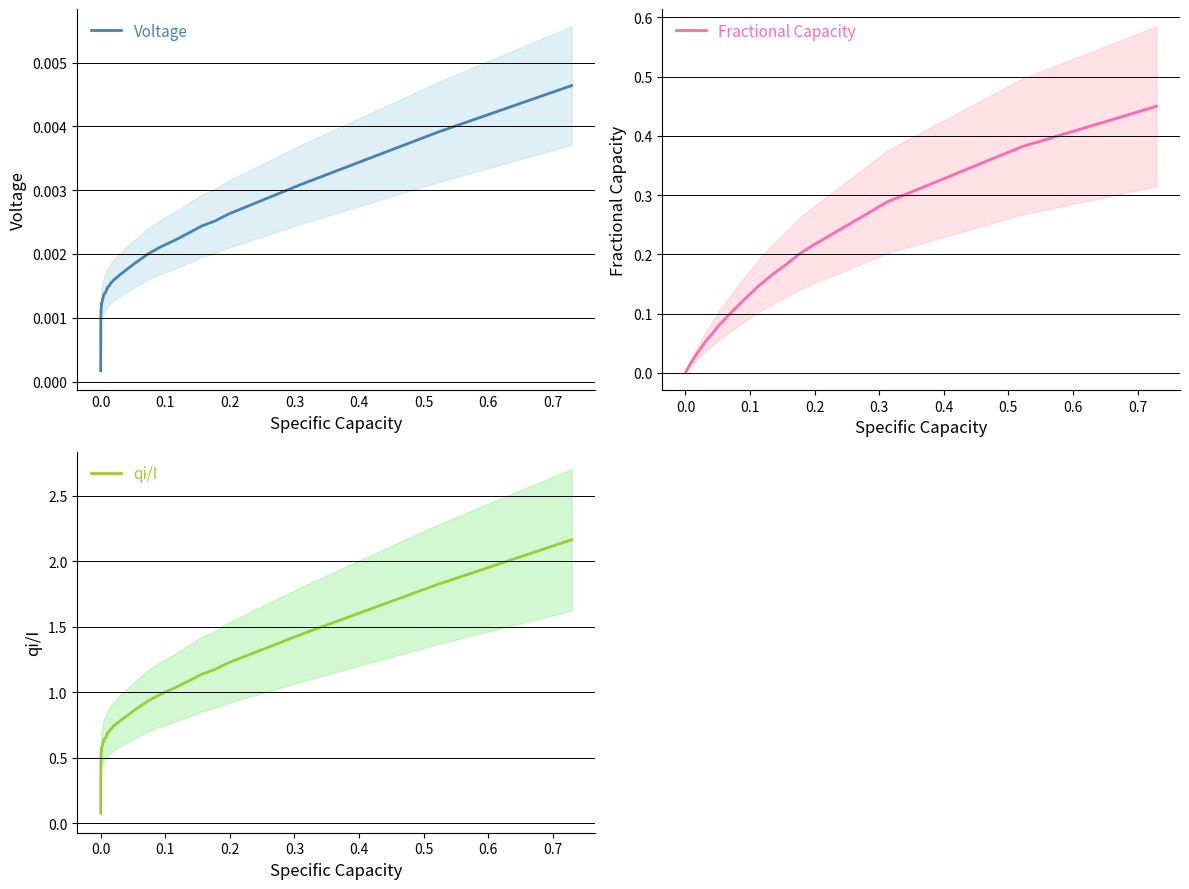

Reading left to right, extract all data points from this chart.

Voltage: 0.0	0.0	0.0	0.0	0.0	0.0	0.0	0.0	0.0	0.0	0.0	0.0	0.0	0.0	0.0	0.0	0.0	0.0	0.0	0.0	0.0	0.0	0.0	0.0	0.0	0.0	0.0	0.0	0.0	0.0	0.0	0.0	0.0	0.0	0.0	0.0	0.0	0.0	0.0	0.0
Fractional Capacity: 0.0	0.0	0.0	0.0	0.0	0.0	0.0	0.0	0.0	0.0	0.0	0.0	0.0	0.0	0.0	0.0	0.0	0.0	0.0	0.0	0.0	0.0	0.0	0.0	0.0	0.0	0.0	0.0	0.1	0.1	0.1	0.1	0.1	0.2	0.2	0.2	0.2	0.3	0.4	0.4
qi/I: 0.1	0.2	0.2	0.3	0.3	0.4	0.4	0.4	0.4	0.4	0.5	0.5	0.5	0.5	0.6	0.6	0.6	0.6	0.6	0.6	0.6	0.6	0.7	0.7	0.7	0.7	0.7	0.7	0.8	0.9	0.9	1.0	1.0	1.1	1.1	1.2	1.2	1.4	1.8	2.2